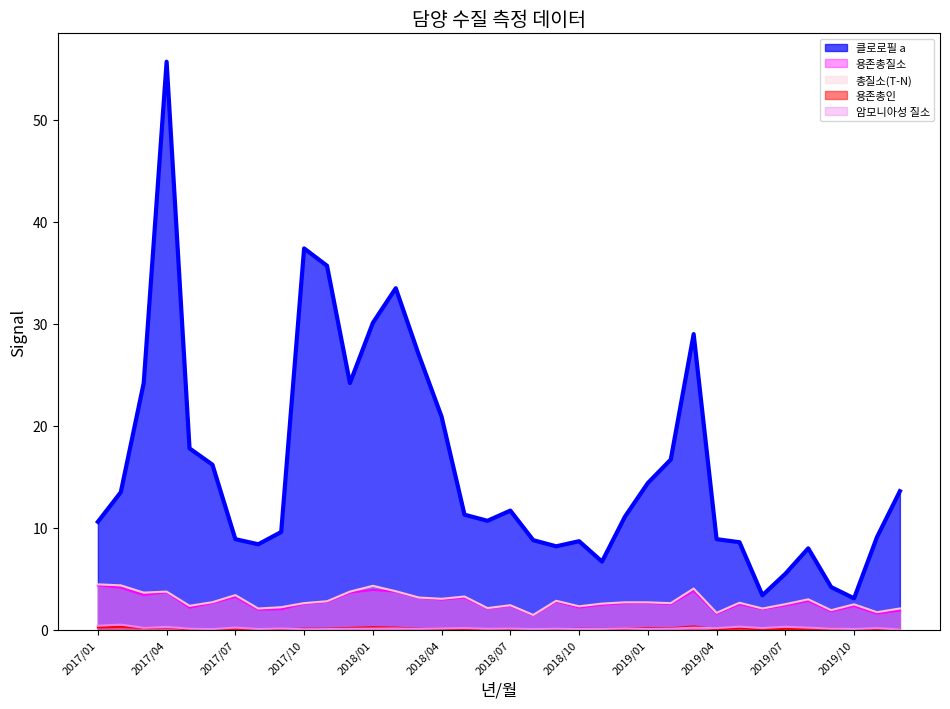

How many lines are shown in the chart?

5